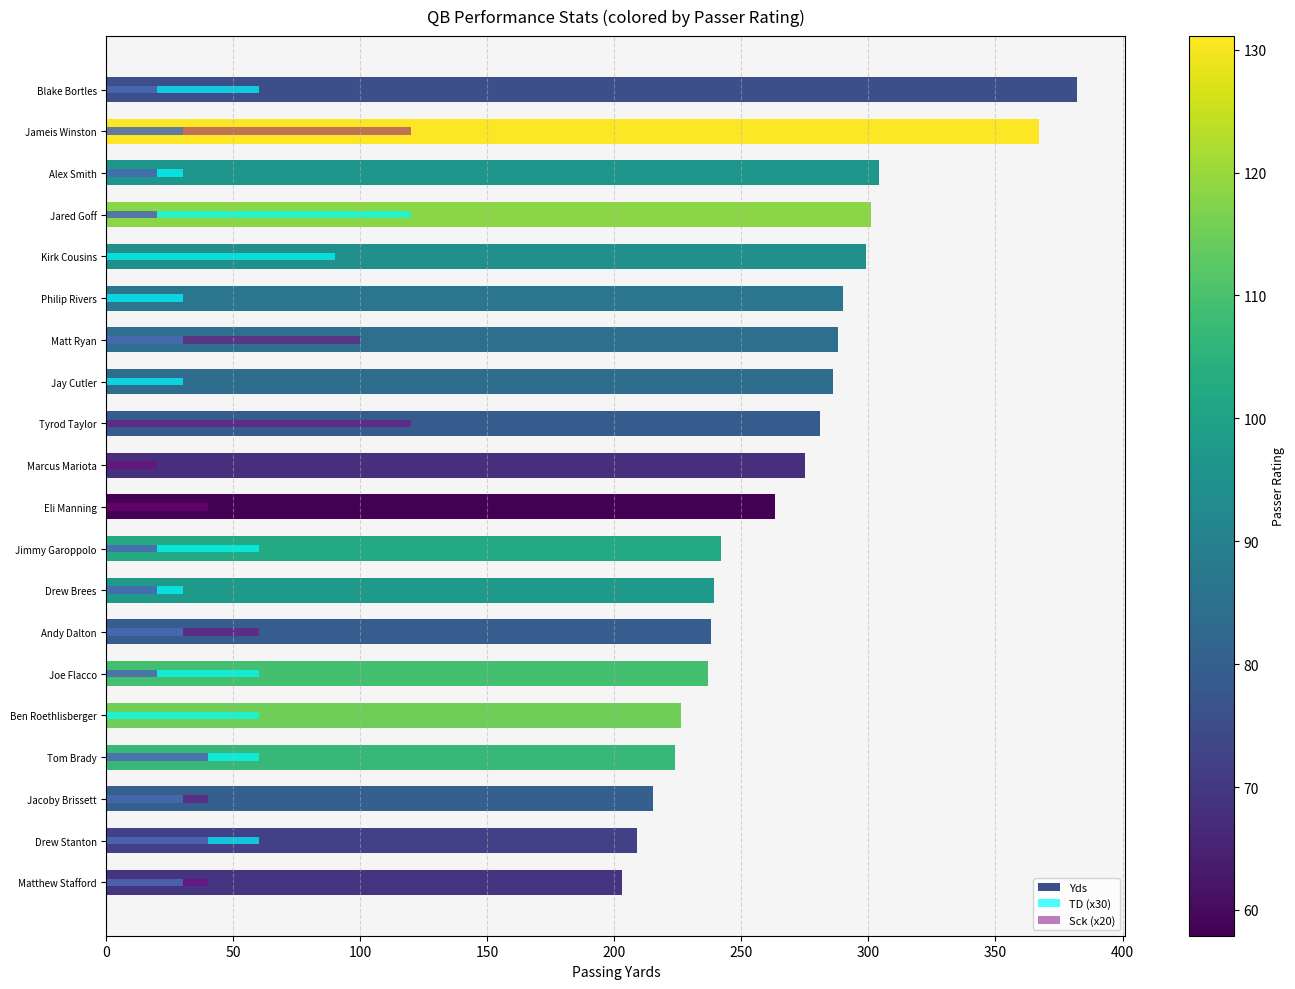

List the series in order of their peak value, lowest first.

TD (x30), Sck (x20), Yds